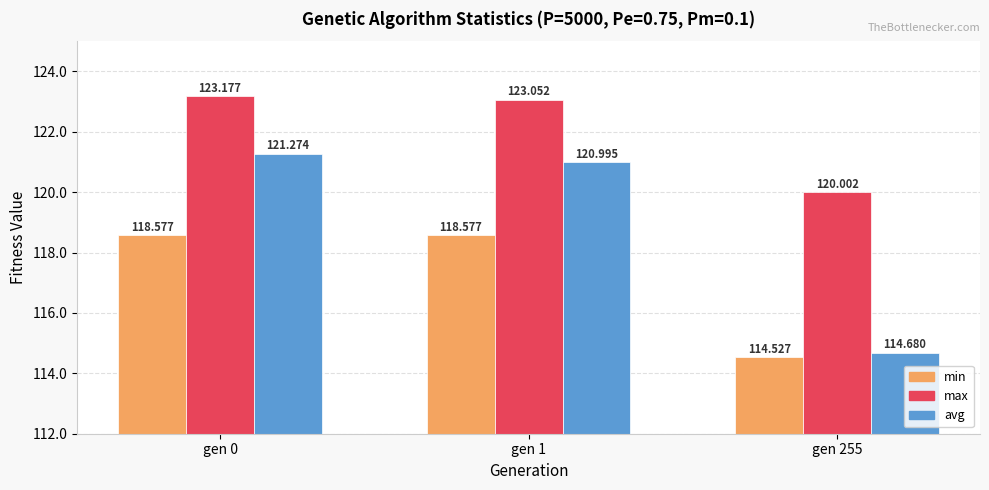

Is the value of min at gen 1 greater than the value of max at gen 255?

No